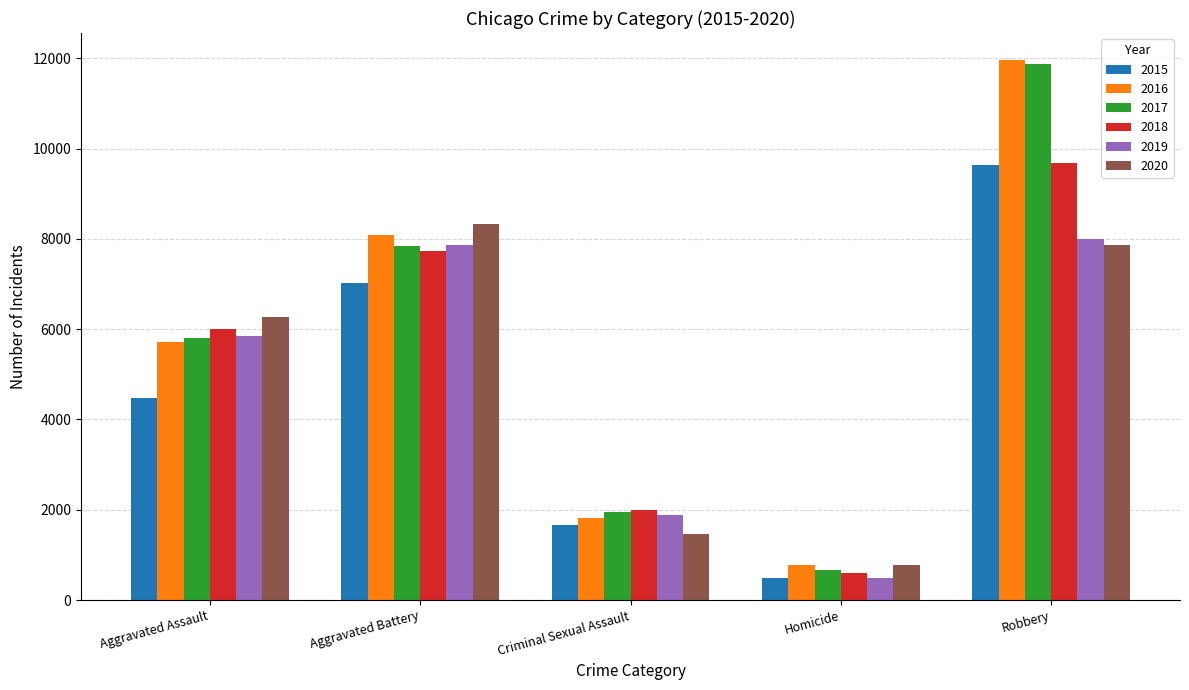

What is the maximum value for 2020?

8319